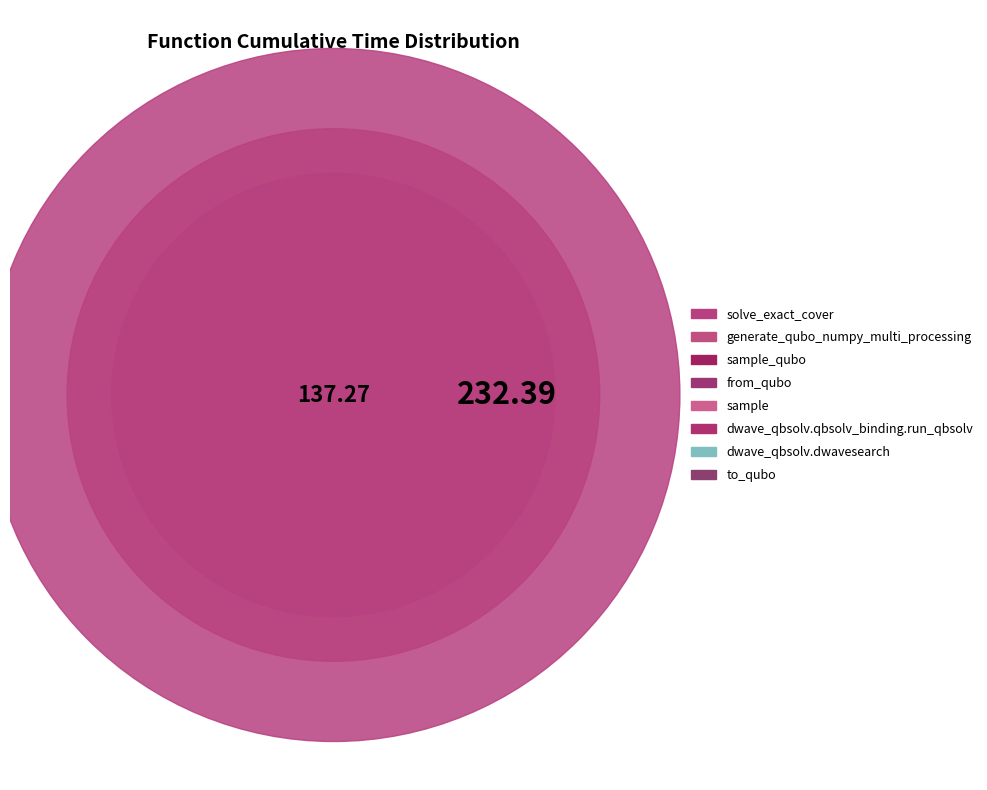

Count the number of slices in the pie.

8